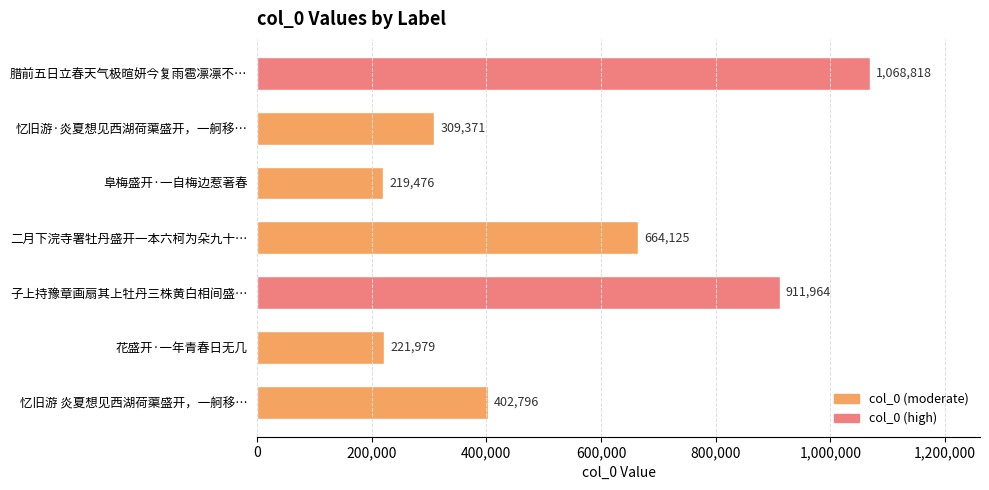

What is the label of the 1st bar from the bottom?

忆旧游 炎夏想见西湖荷蕖盛开，一舸移…